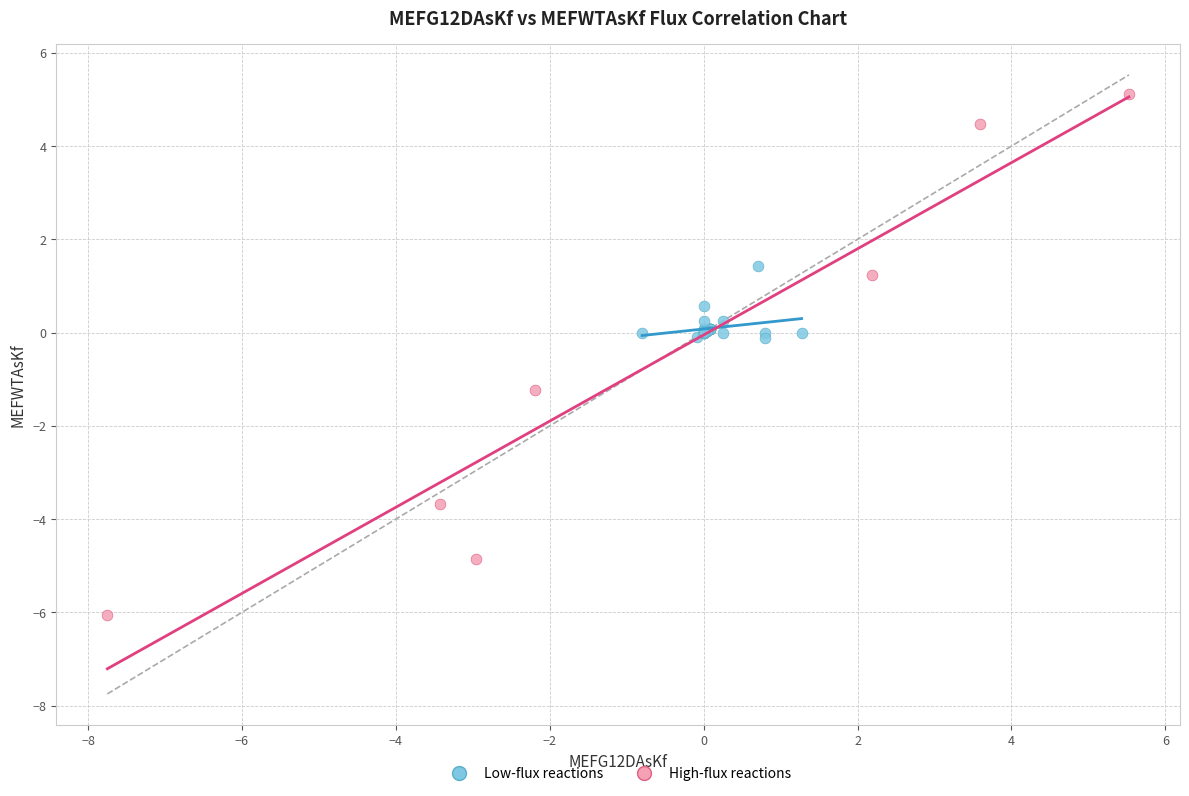

Which series contains the lowest Y value?

High-flux reactions